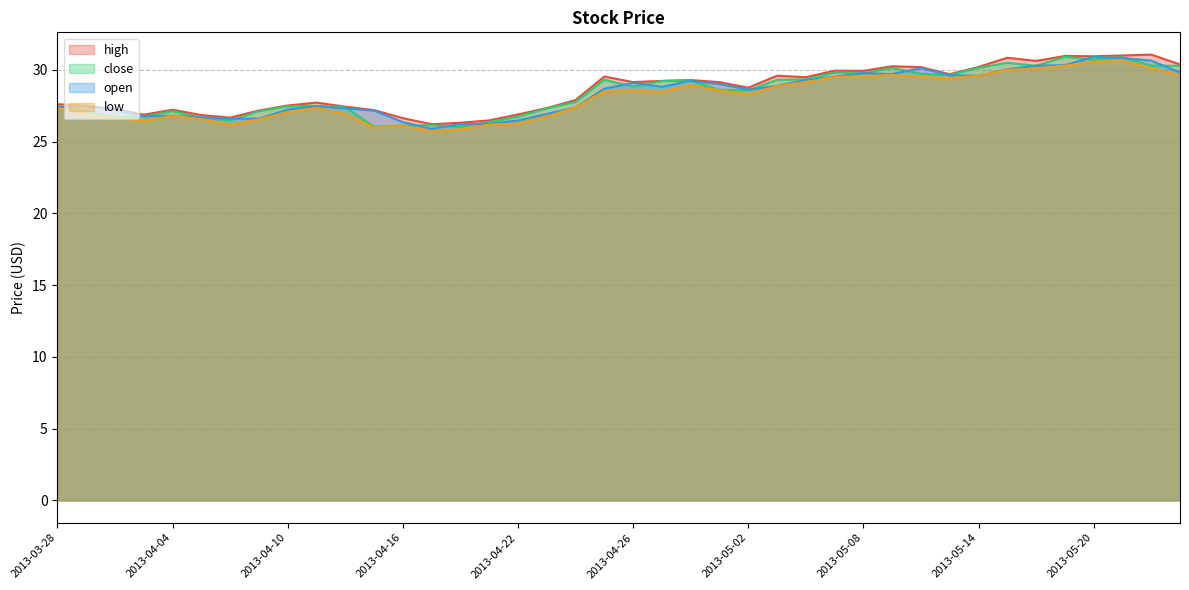

What is the spread (max minus min) of values at 2013-04-18?

0.5